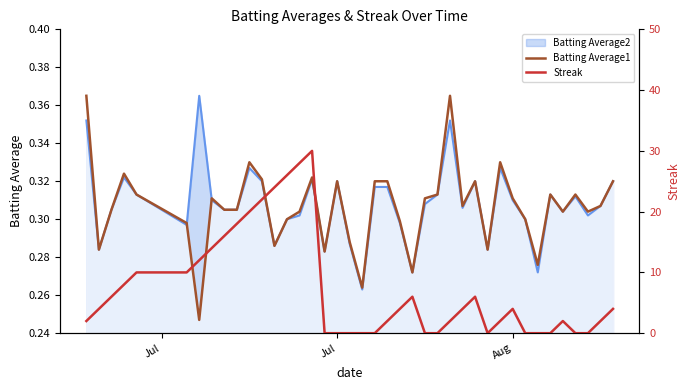

True or false: Batting Average1 has more than 1 points higher than both neighbors.

True